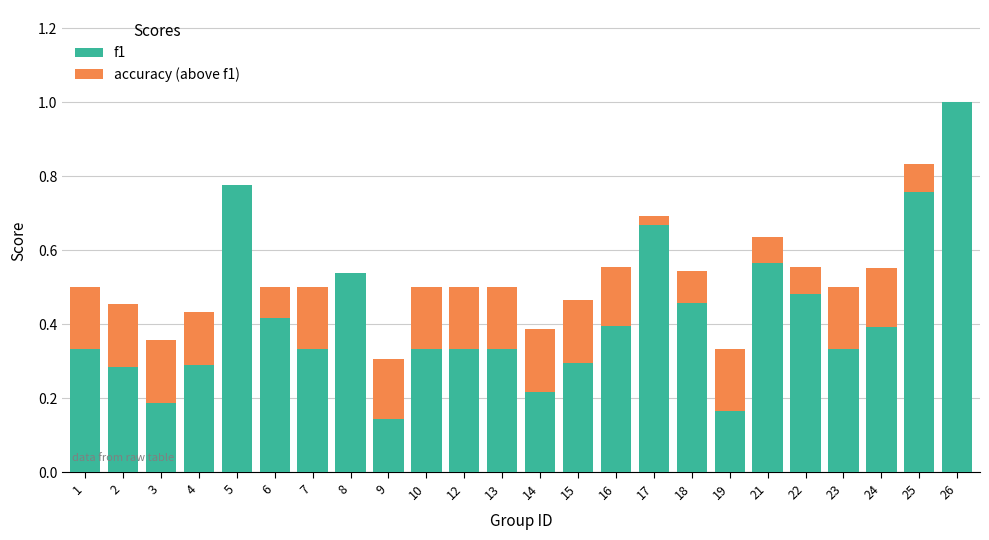

Is it true that f1 equals 0.1 at 7?

False